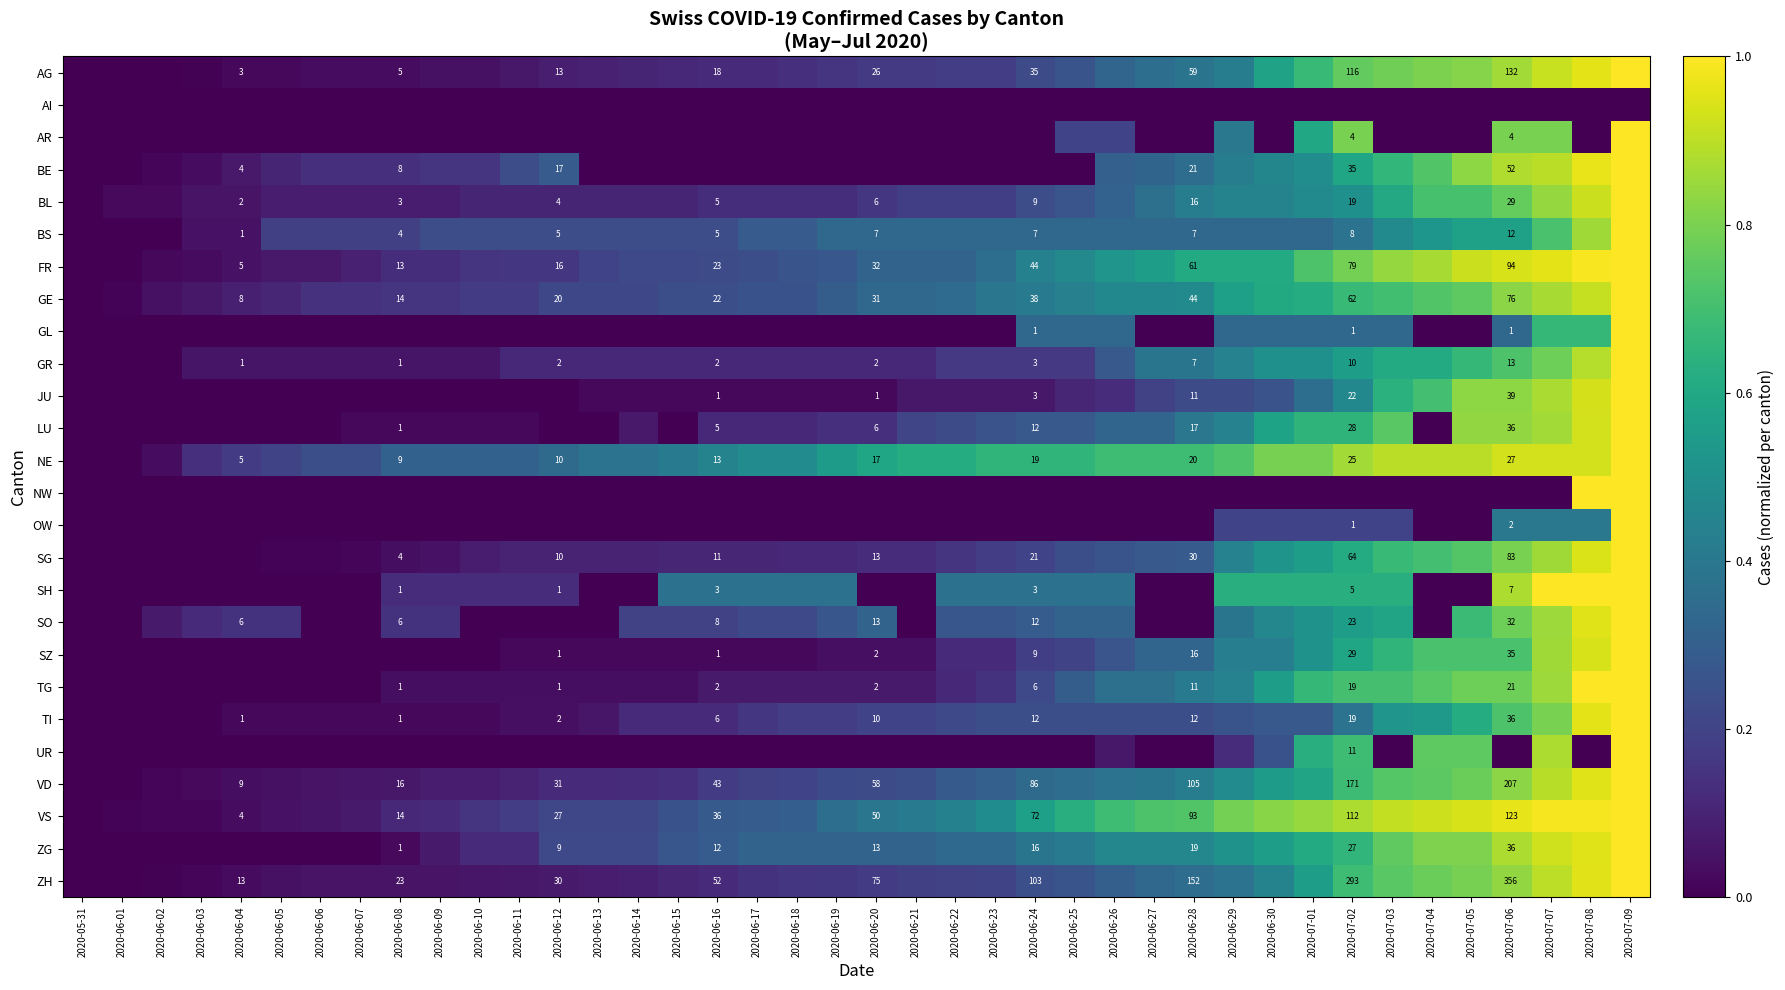

Is it true that NE equals 0.3 at 2020-06-08?

True